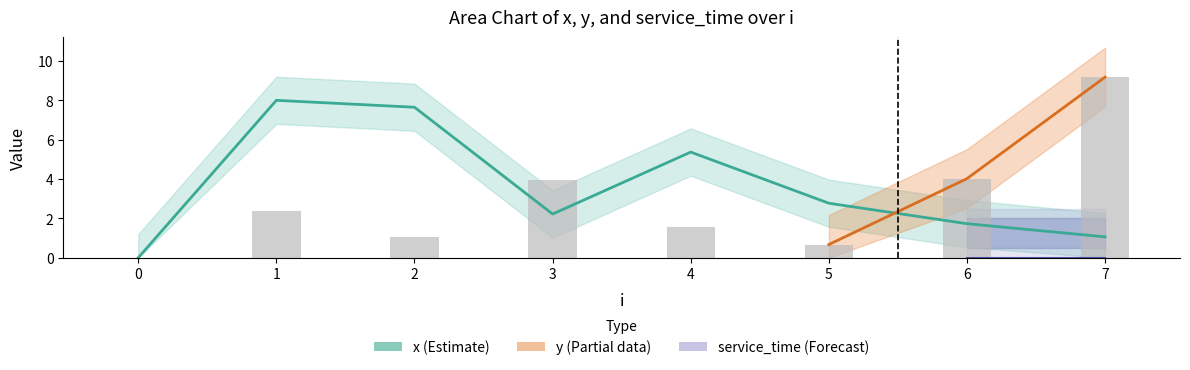

Reading left to right, transcribe all the data shown in this chart.

x: 0.0	8.0	7.7	2.2	5.4	2.8	1.7	1.1
y: 0.0	2.4	1.0	4.0	1.6	0.7	4.0	9.2